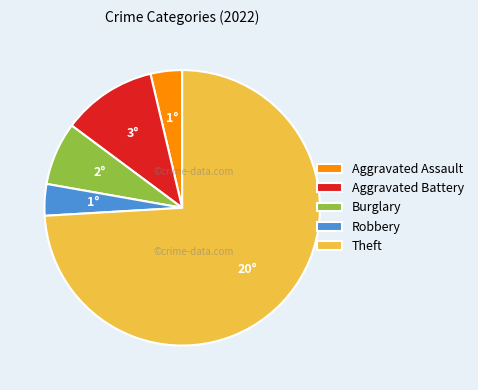

Count the number of slices in the pie.

5